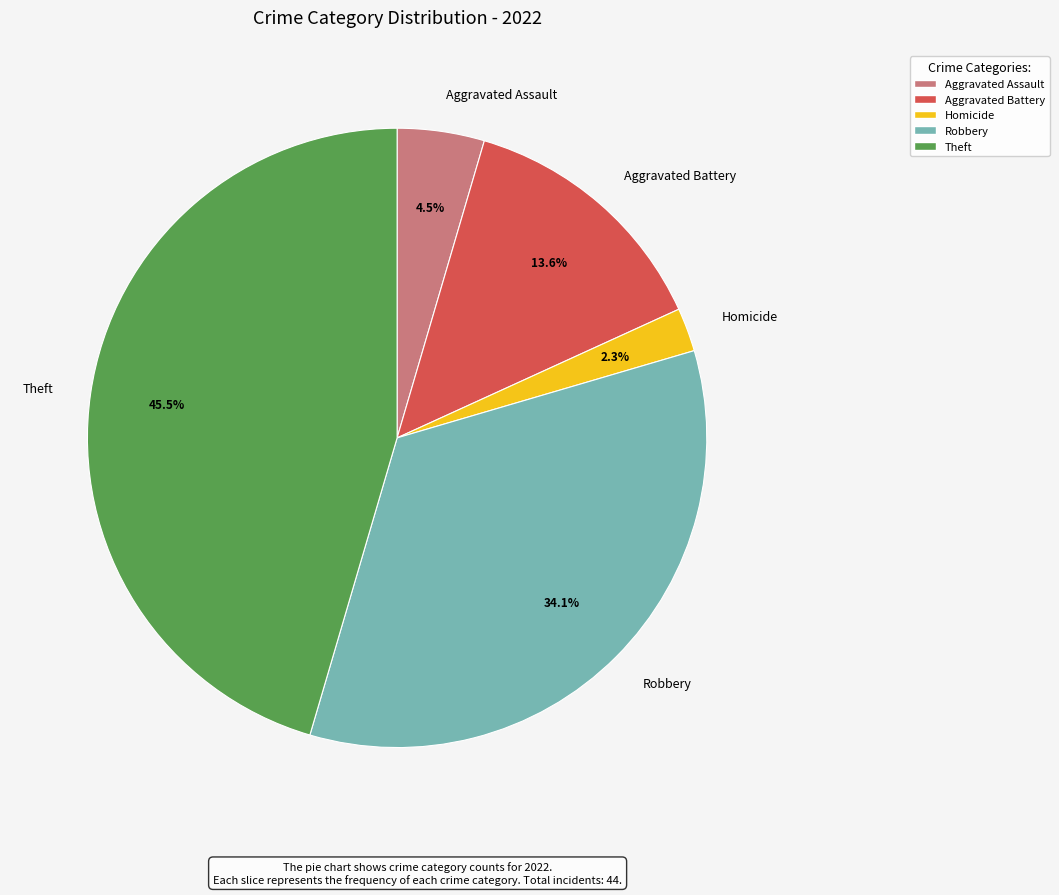

Is it true that Homicide is 2% of the pie?

True